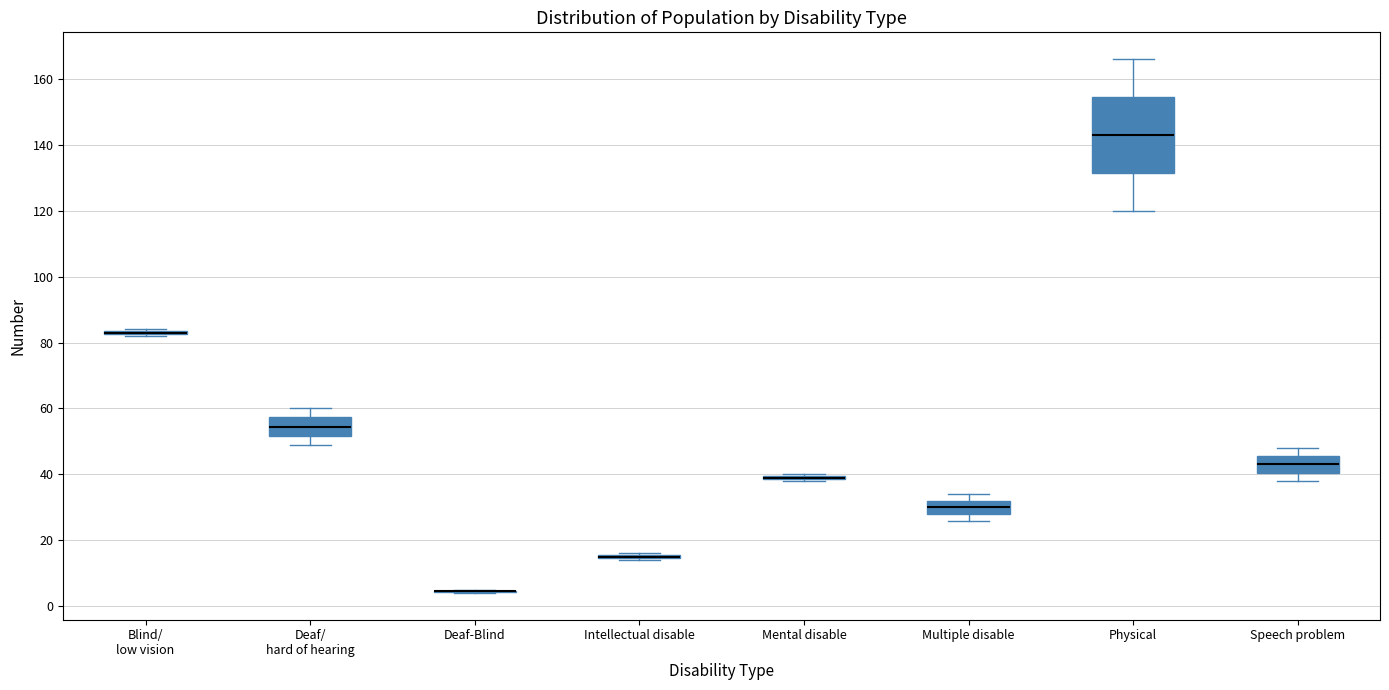

Reading left to right, transcribe this box plot: for each box, give where its median line is, the range the box spans, and where its two whiskers end, as read against the y-axis. The values are not printed on the chart, so give them approximately, as read against the axis.

Blind/ low vision: box collapsed to a line at 84, whiskers 82 to 84
Deaf/ hard of hearing: median 54, box 52 to 58, whiskers 50 to 60
Deaf-Blind: box collapsed to a line at 4, whiskers 4 to 6
Intellectual disable: box collapsed to a line at 16, whiskers 14 to 16
Mental disable: box collapsed to a line at 40, whiskers 38 to 40
Multiple disable: median 30, box 28 to 32, whiskers 26 to 34
Physical: median 144, box 132 to 154, whiskers 120 to 166
Speech problem: median 44, box 40 to 46, whiskers 38 to 48